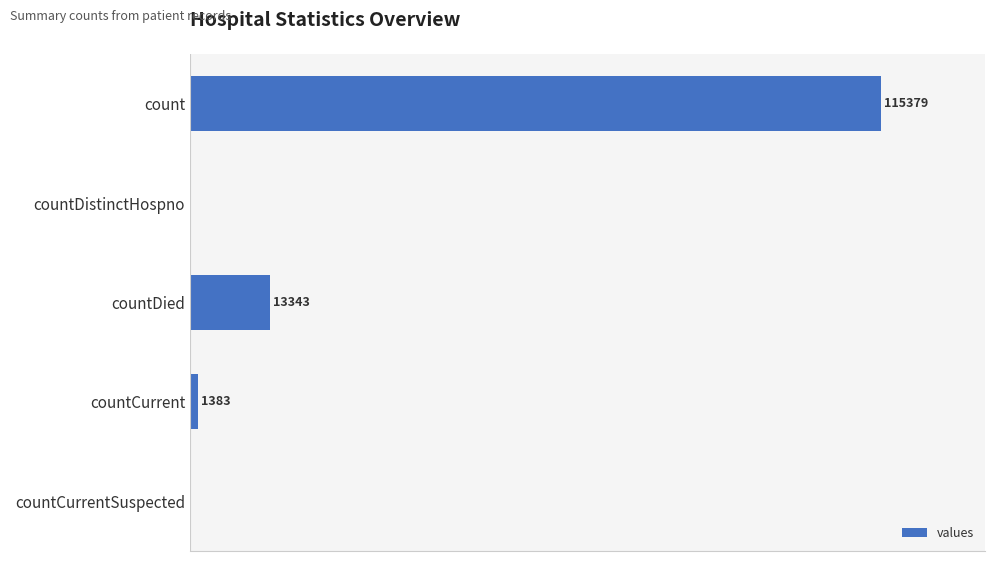

Are the bars horizontal?

Yes